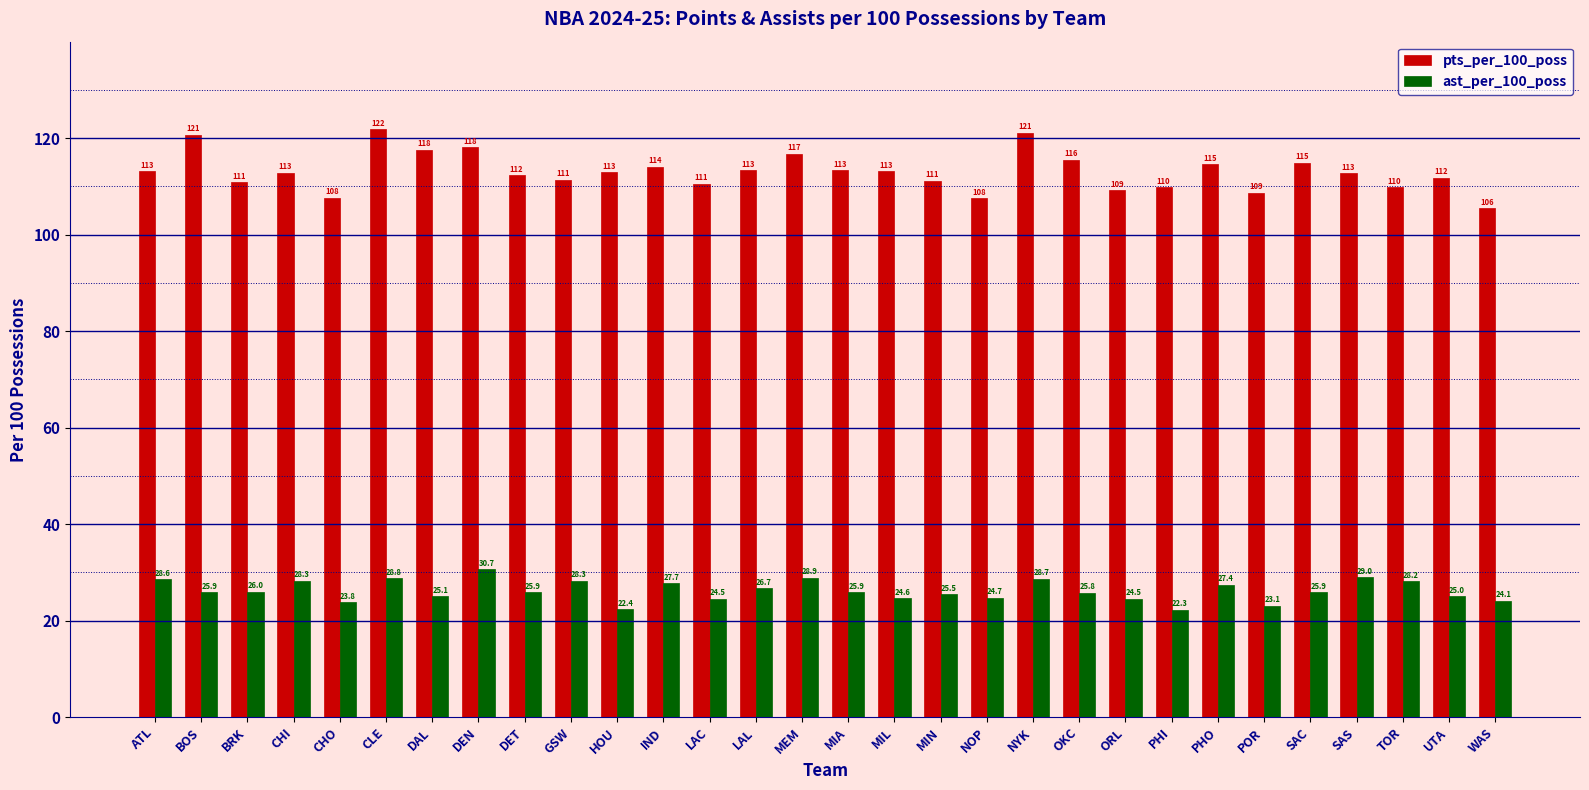

What is the difference between the highest and lowest values at CHI?

84.5